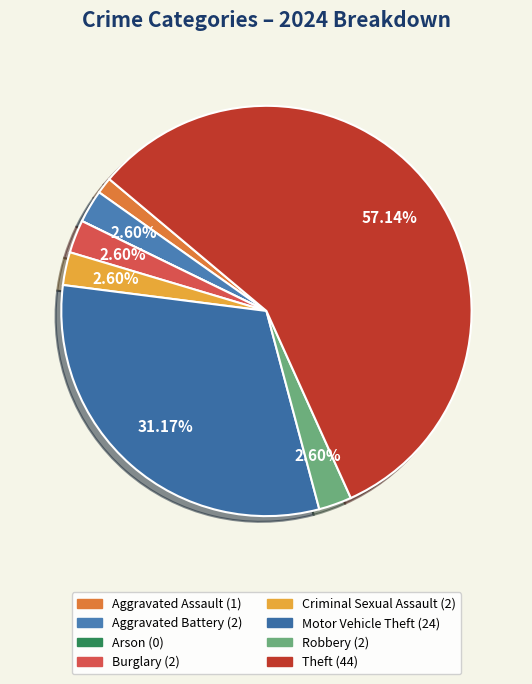

Between Arson and Robbery, which is larger?

Robbery